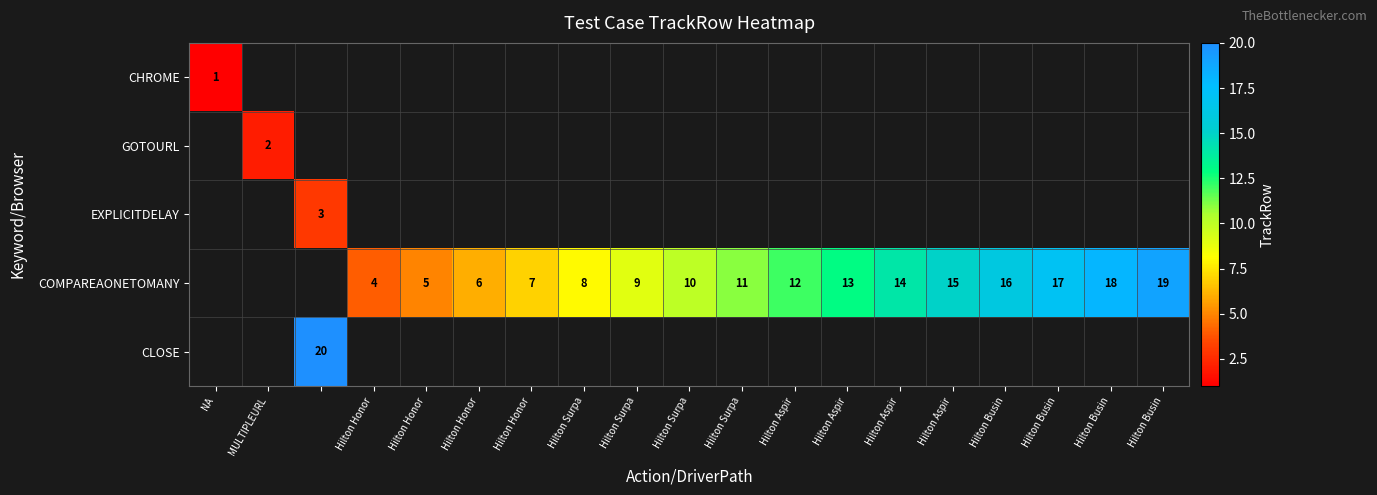

At MULTIPLEURL, list the series in order from smallest to largest.

CHROME, GOTOURL, EXPLICITDELAY, COMPAREAONETOMANY, CLOSE